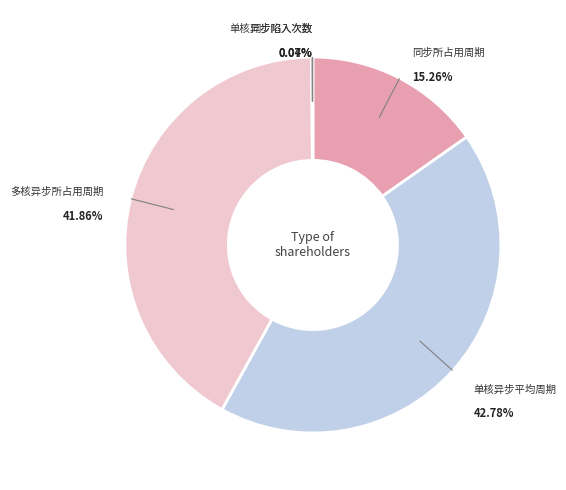

Is the sum of 单核异步平均周期 and 多核异步所占用周期 greater than half?

Yes